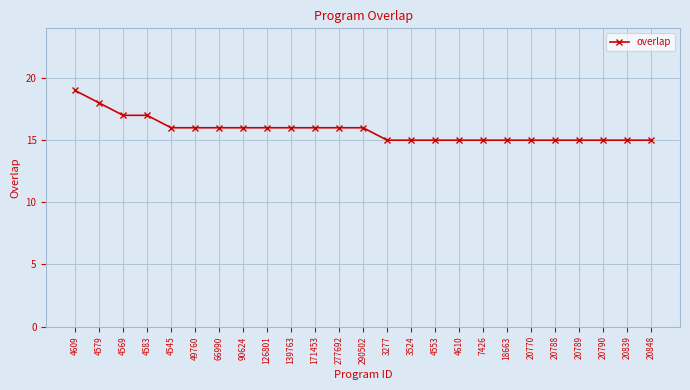

What is the label of the 9th point from the left?

126801